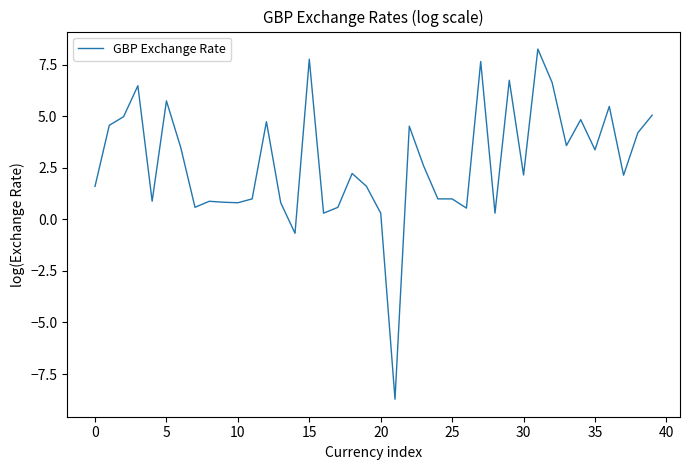

What is the minimum value shown in the chart?

-8.7